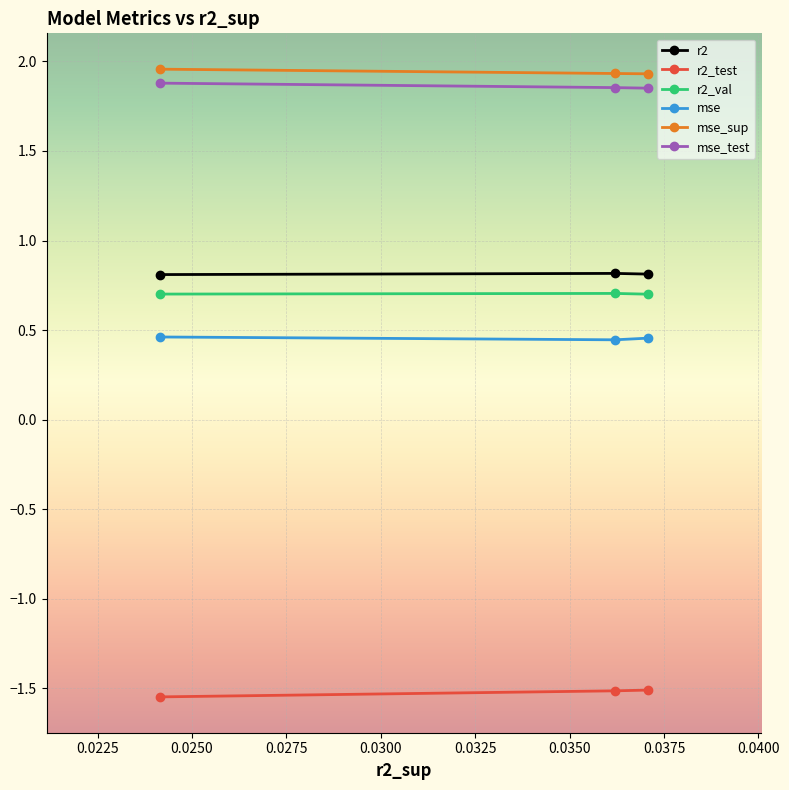

At how many categories does at least one series exceed -1?

3